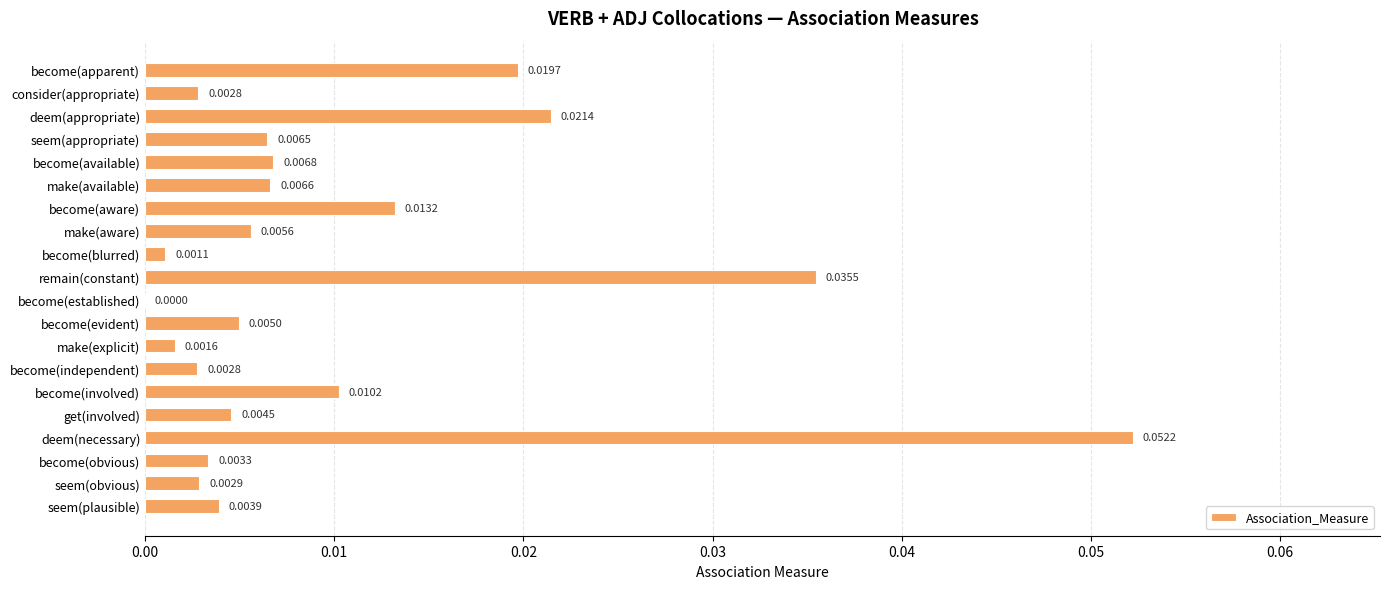

At which label is the value closest to 0?

become(established)